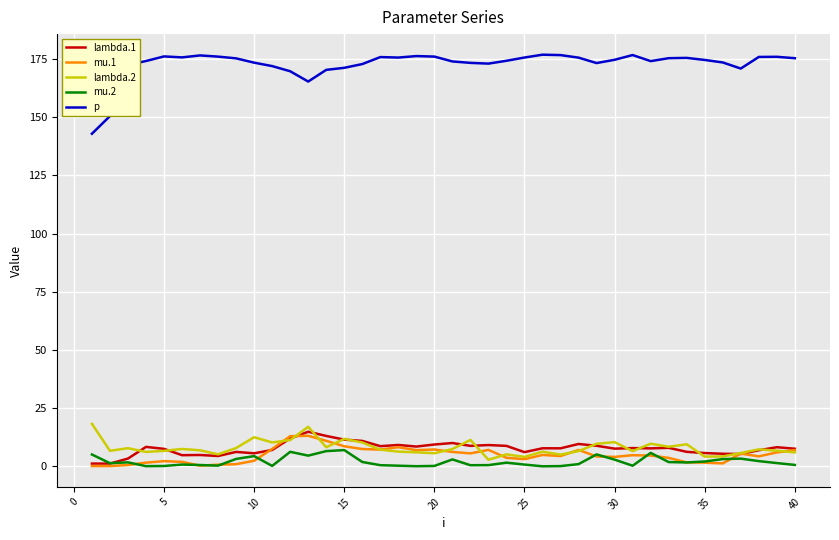

Which series has the largest range (max minus min)?

p